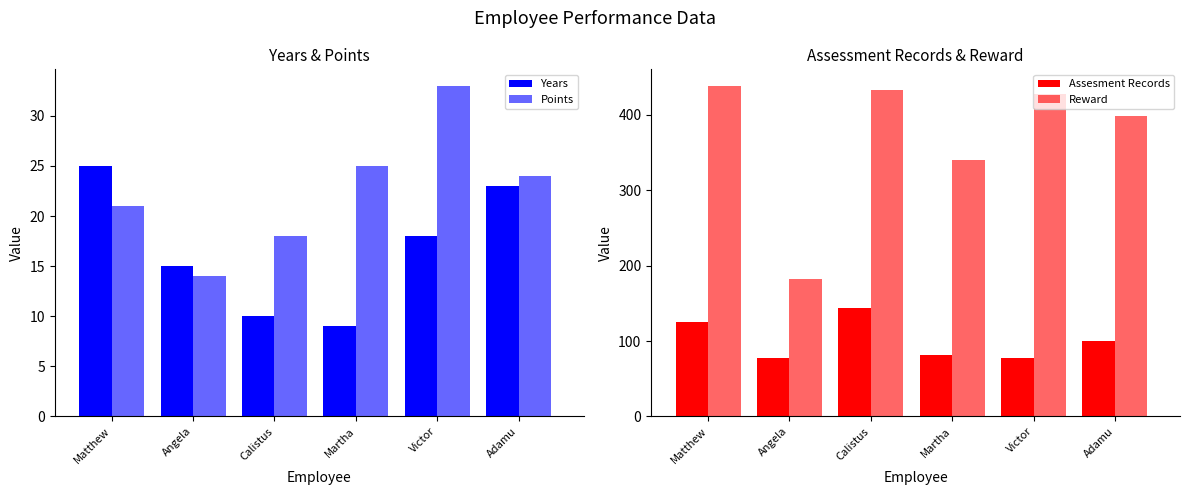

How many bars are there in total?

24